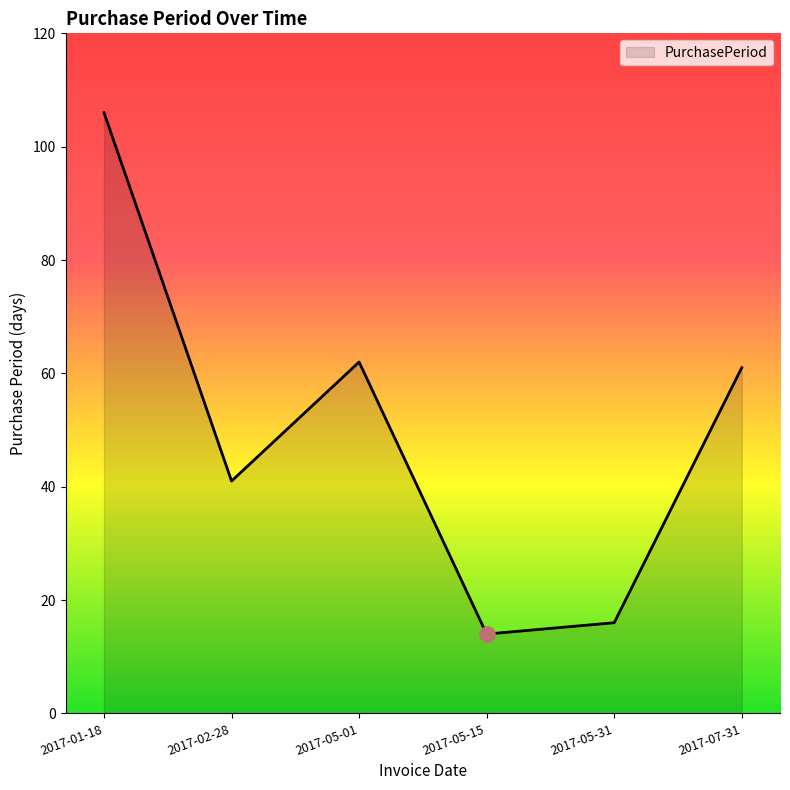

What is the ratio of the value at 2017-05-31 to the value at 2017-02-28?

0.4